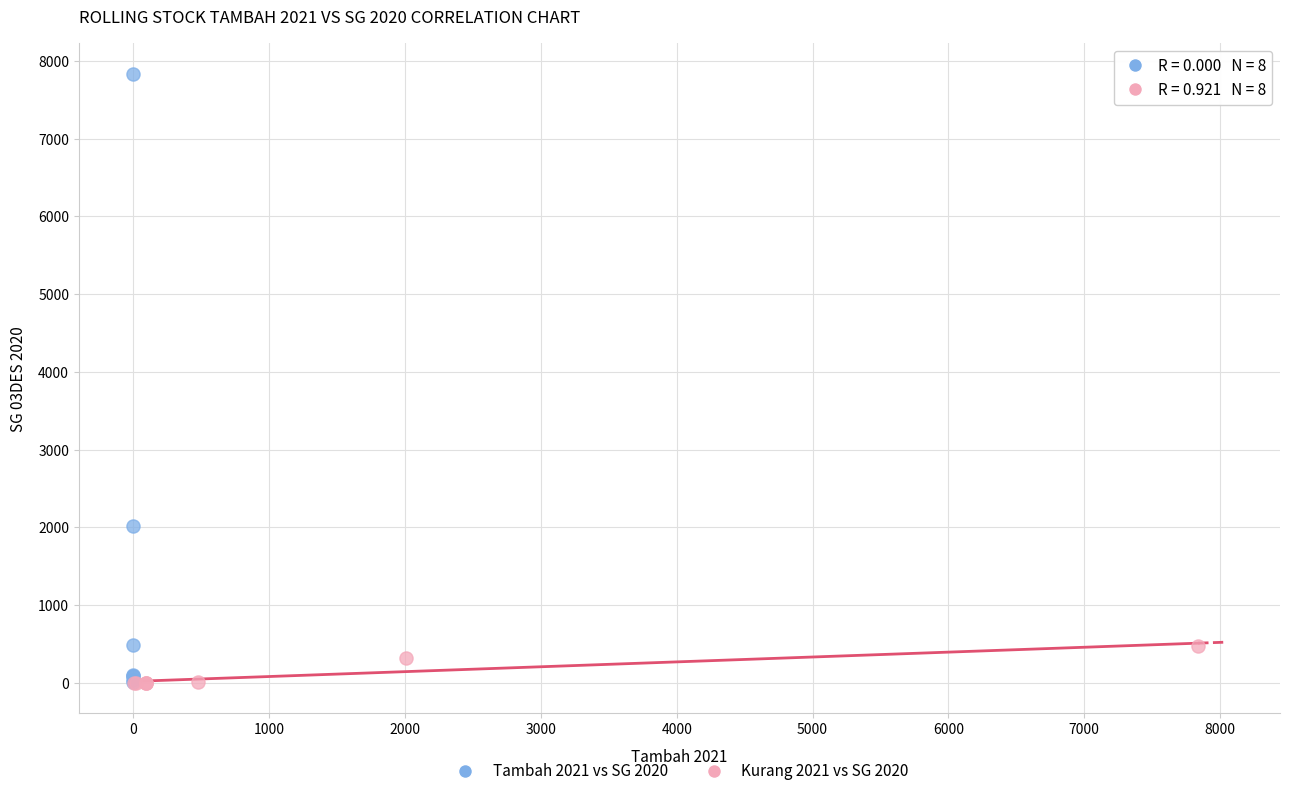

Which series has the widest spread of Y values?

Tambah 2021 vs SG 2020